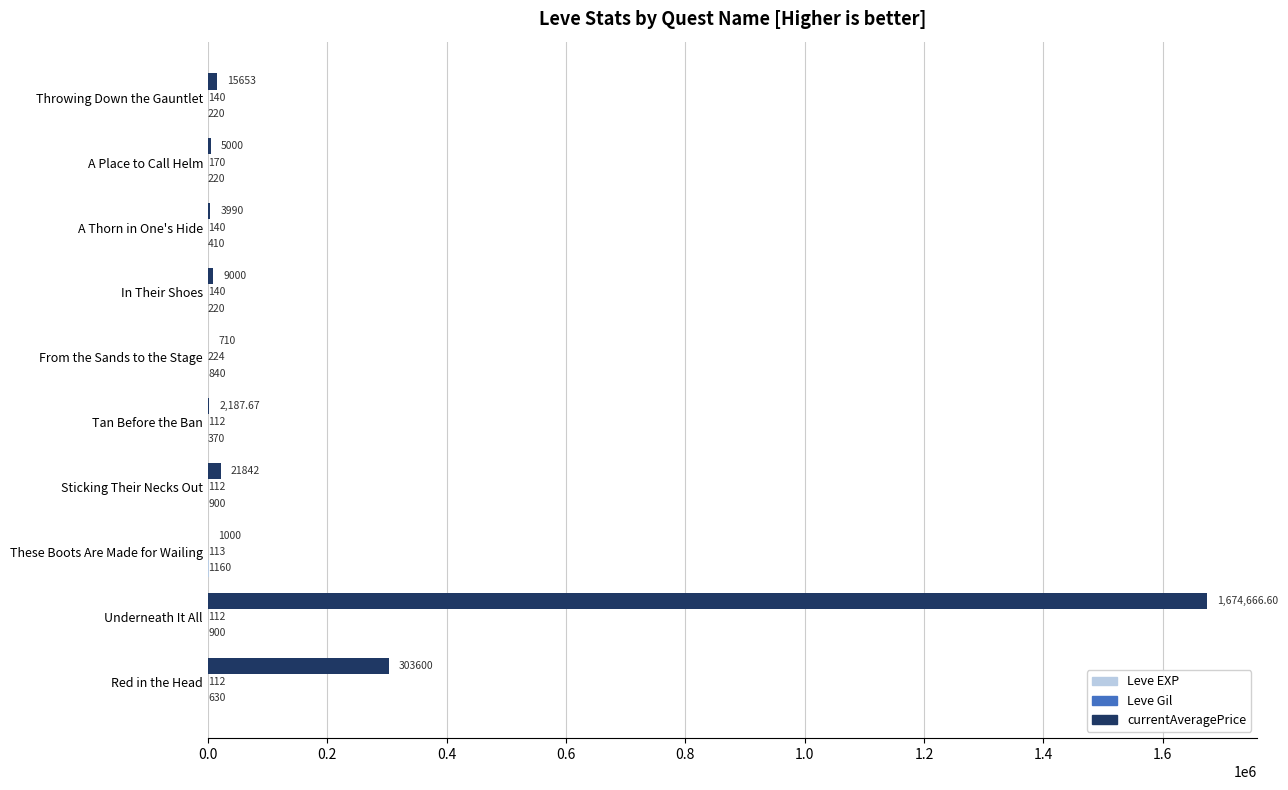

Which series changed the most between From the Sands to the Stage and Throwing Down the Gauntlet?

currentAveragePrice